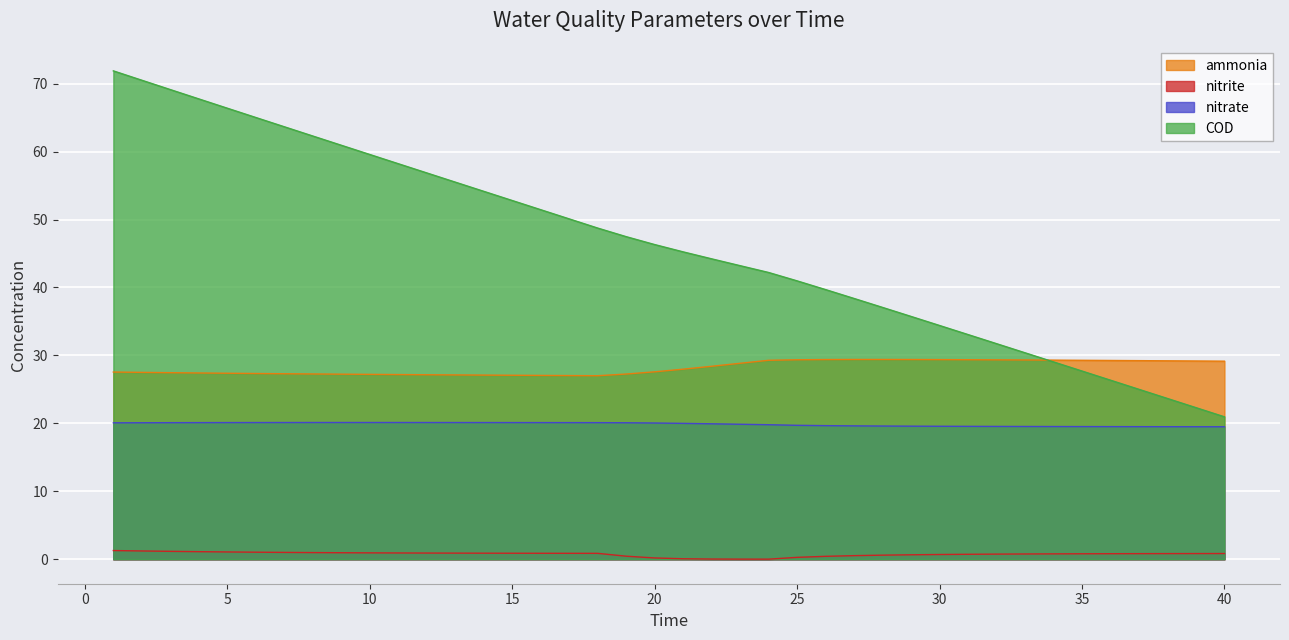

How many lines are shown in the chart?

4